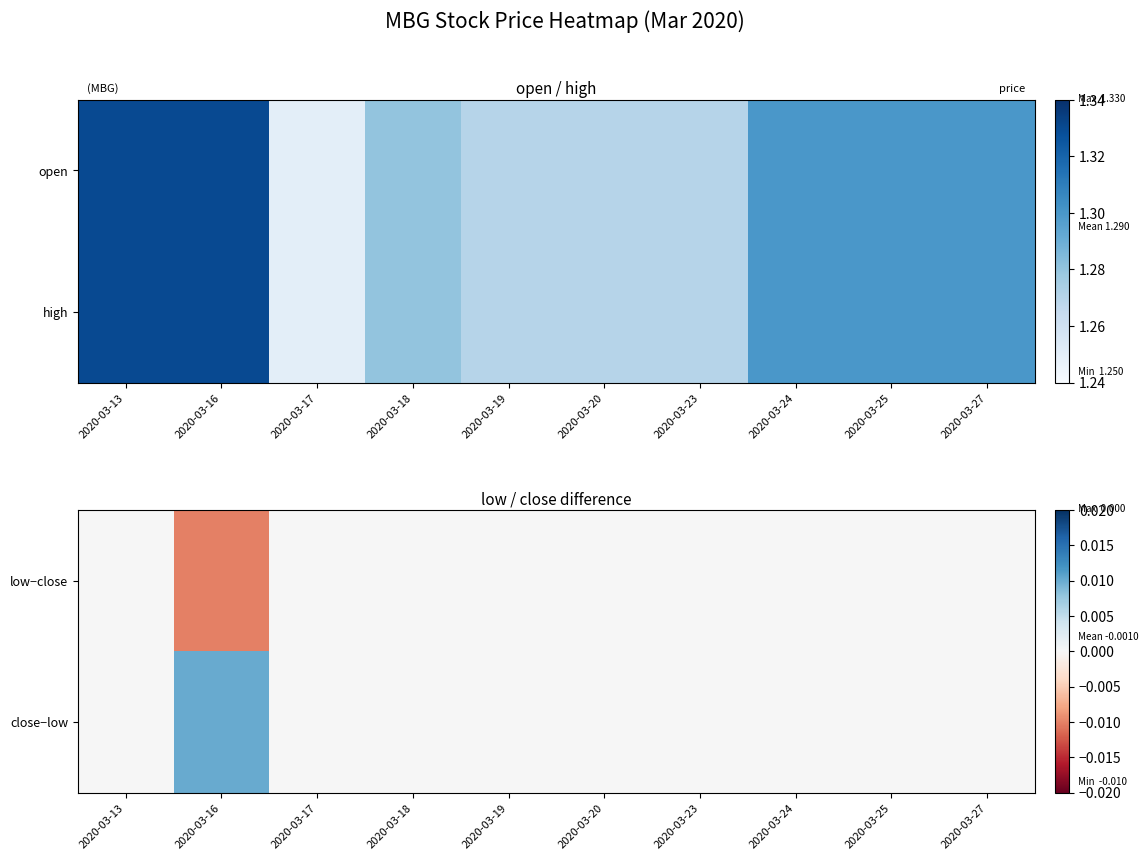

Which series has the largest range (max minus min)?

low−close